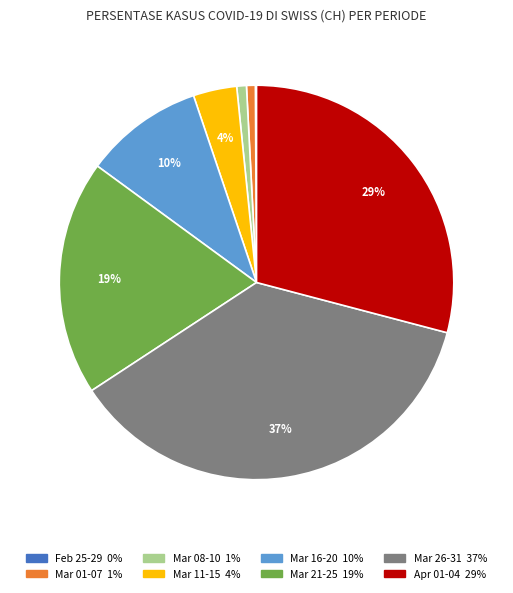

Does any single category account for the majority?

No